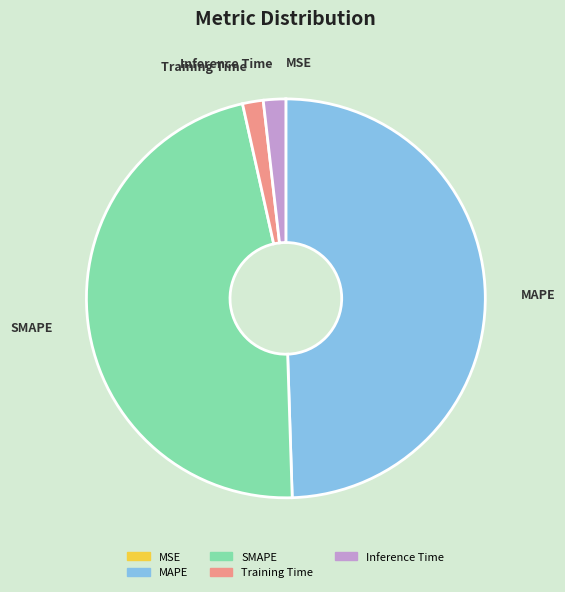

Is it true that SMAPE is 47% of the pie?

True